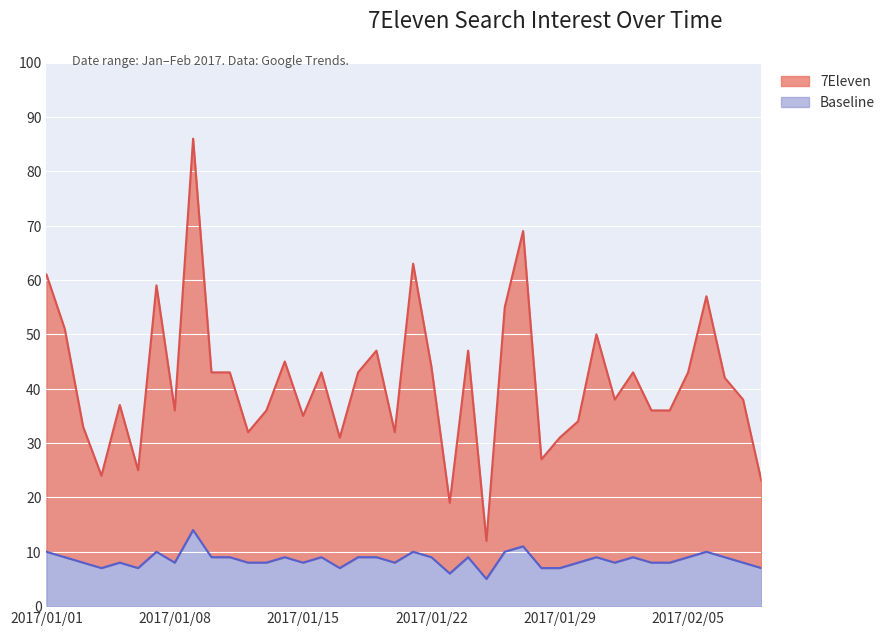

Where is the first local minimum for Baseline?

2017/01/04